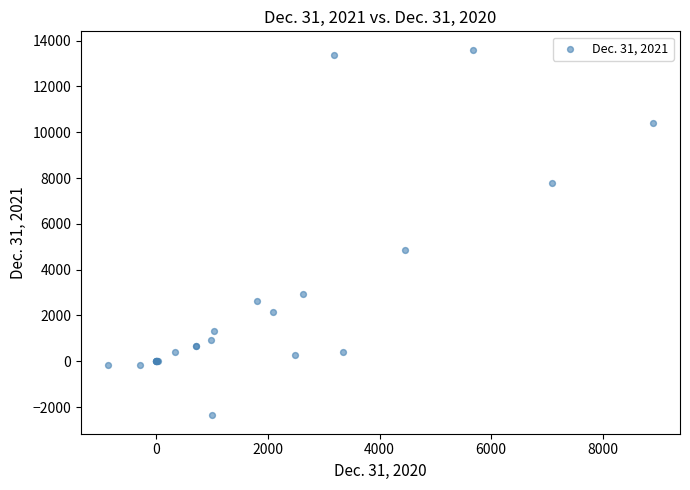

What Y value in the scatter plot is closest to 5621?

4847.0